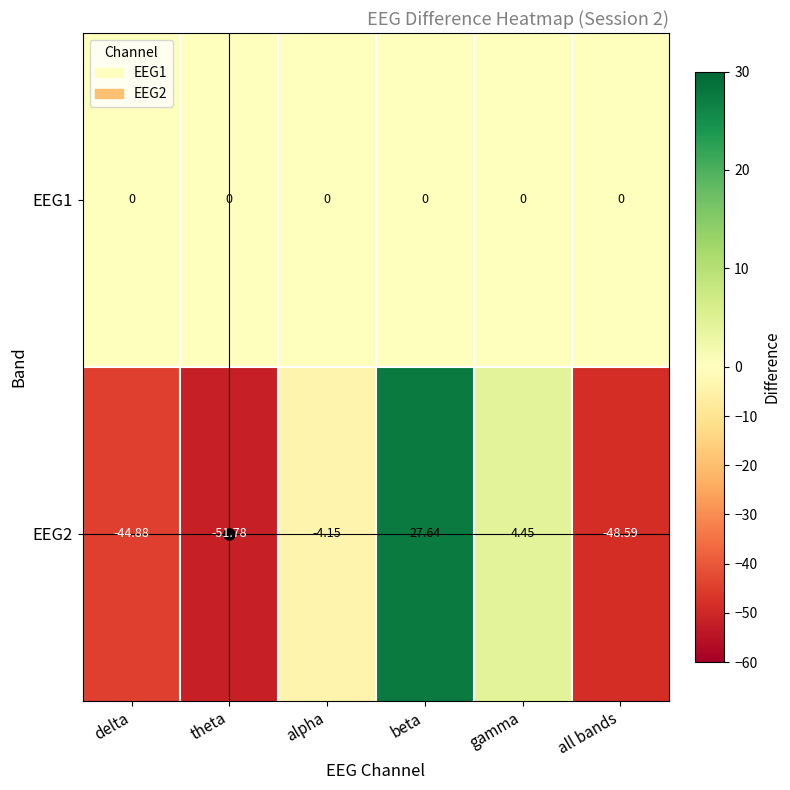

Is the value of EEG1 at delta greater than the value of EEG2 at alpha?

Yes